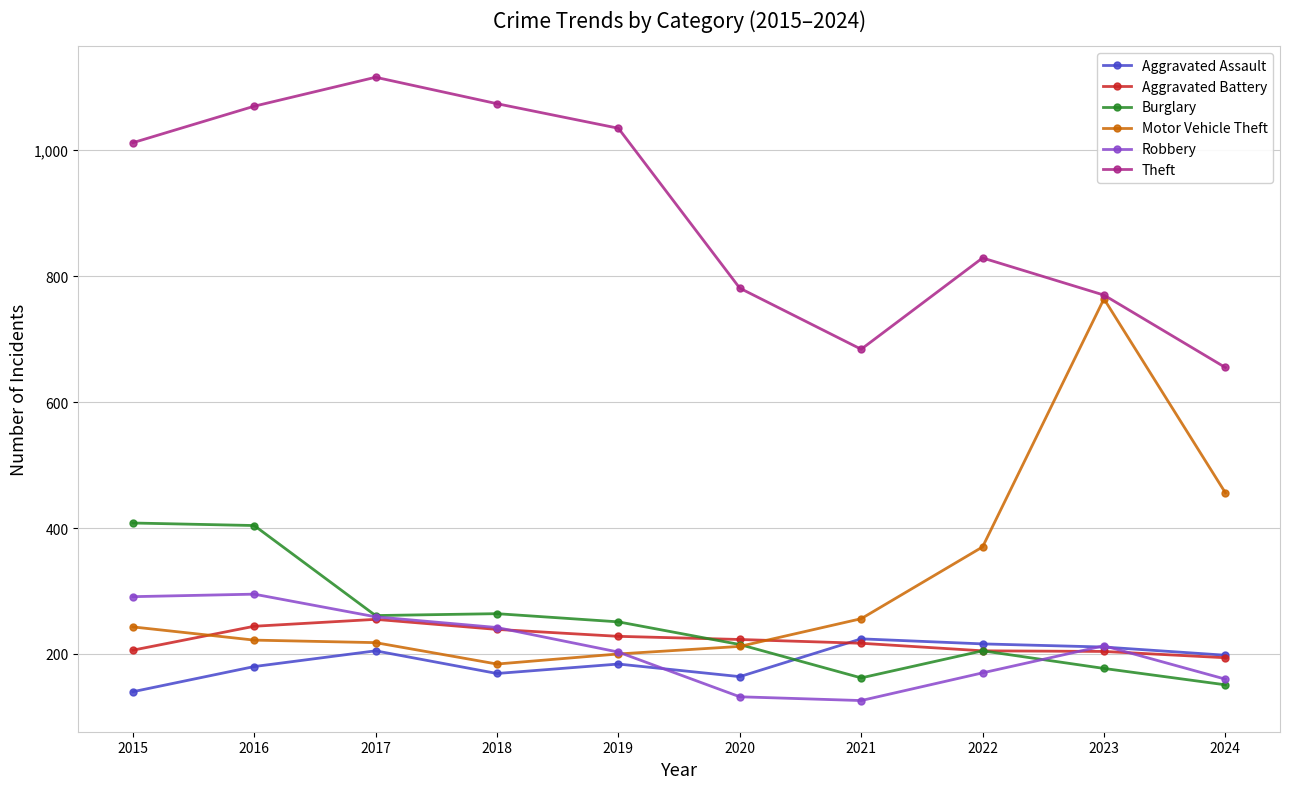

How many interior local valleys does the Theft series have?

1